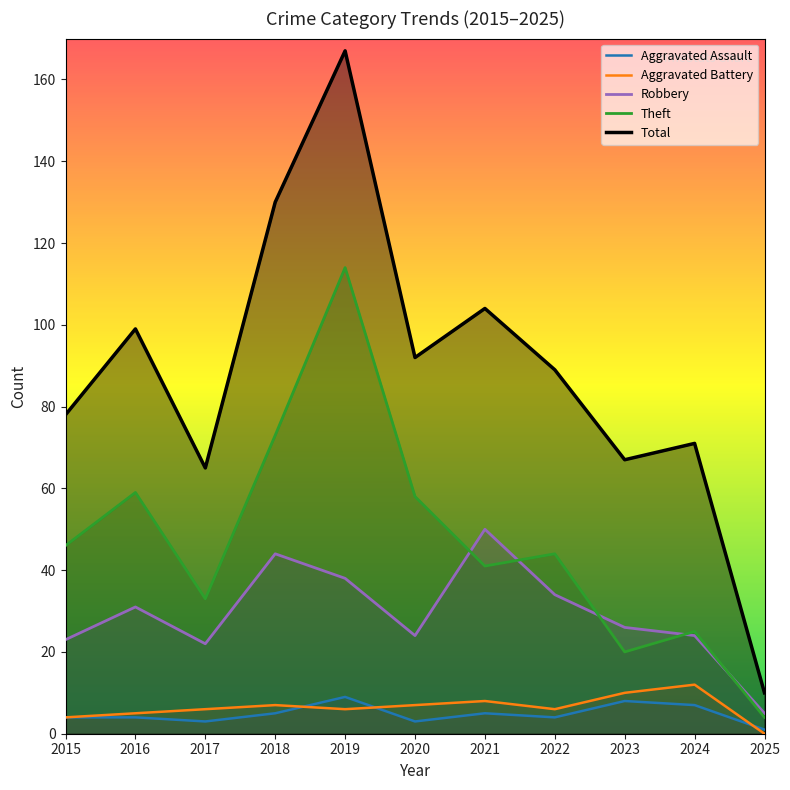

True or false: Theft has more than 1 interior local peaks.

True